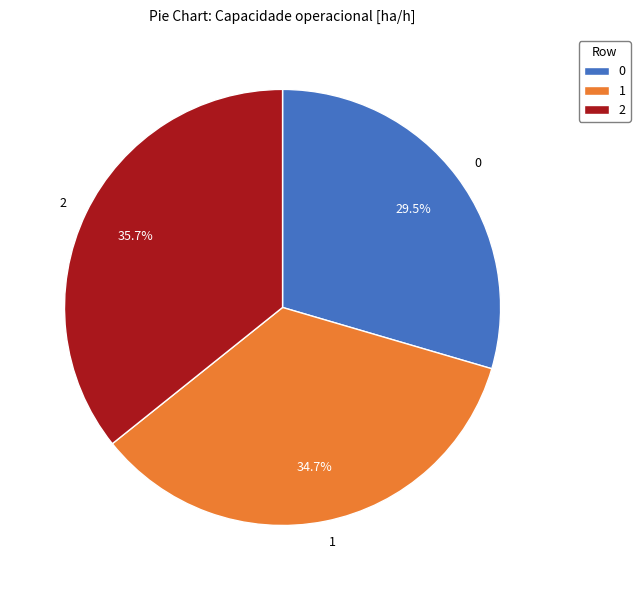

How many slices are in this pie chart?

3